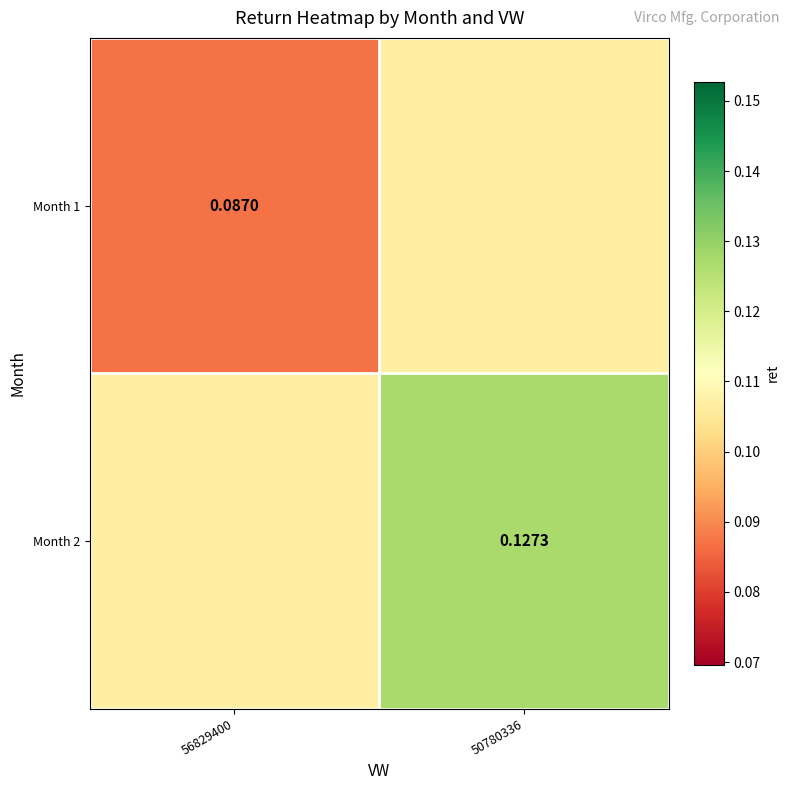

Which label corresponds to the largest value in the chart?

50780336